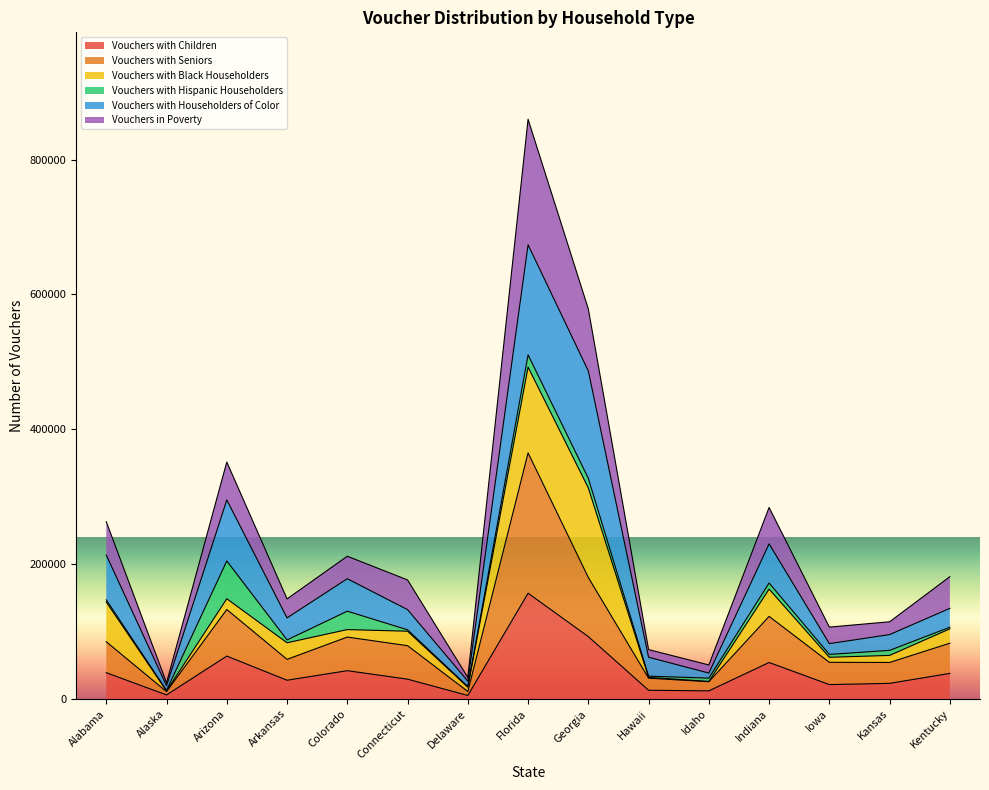

At which category is the sum across all series the highest?

Florida